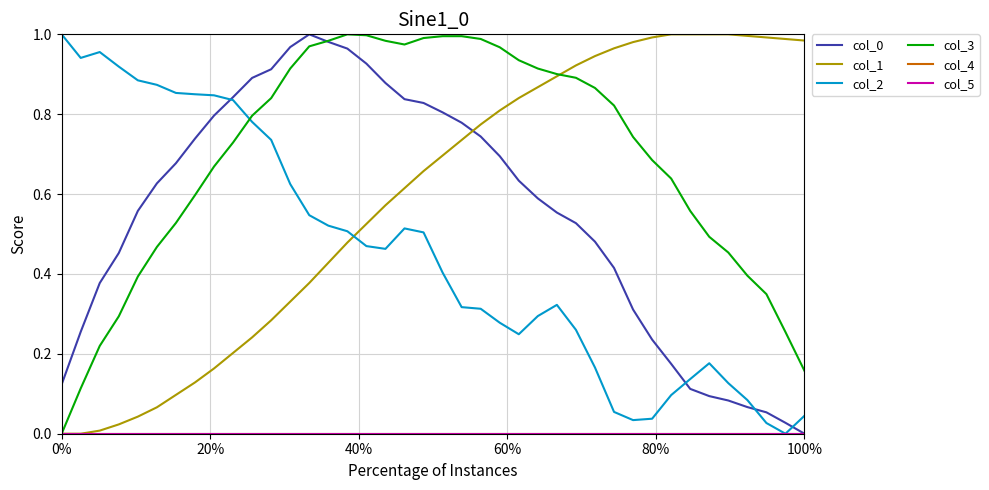

Is this an area chart (filled region under the line)?

No